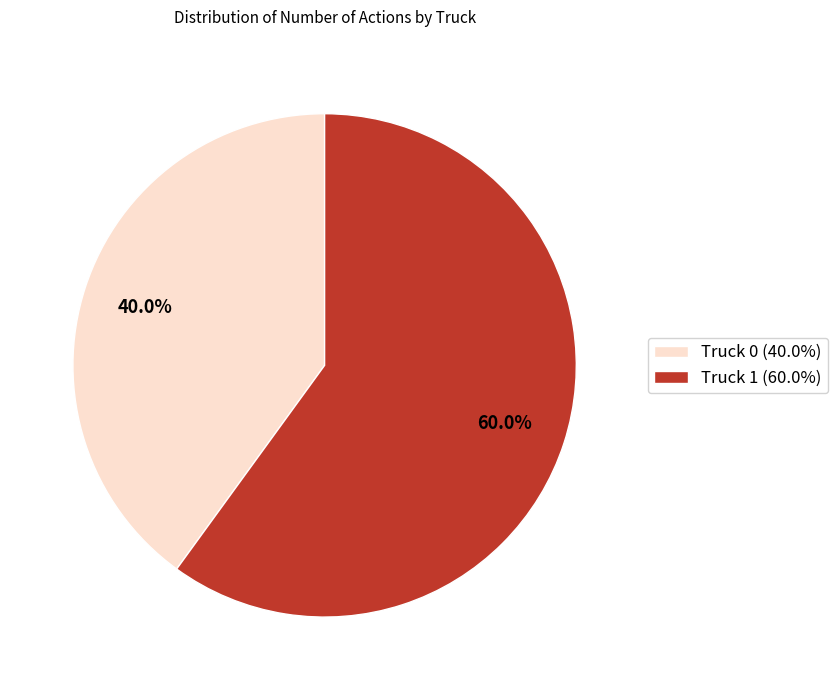

To the nearest percent, what is the difference between the largest and smallest slice percentages?

20%